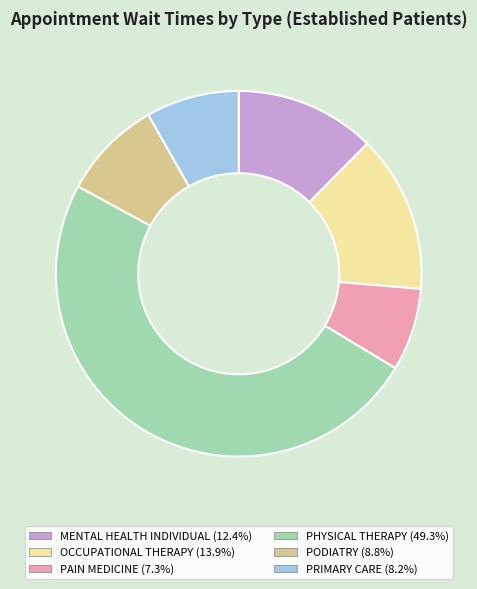

Combined, do PHYSICAL THERAPY and PRIMARY CARE account for over 50%?

Yes